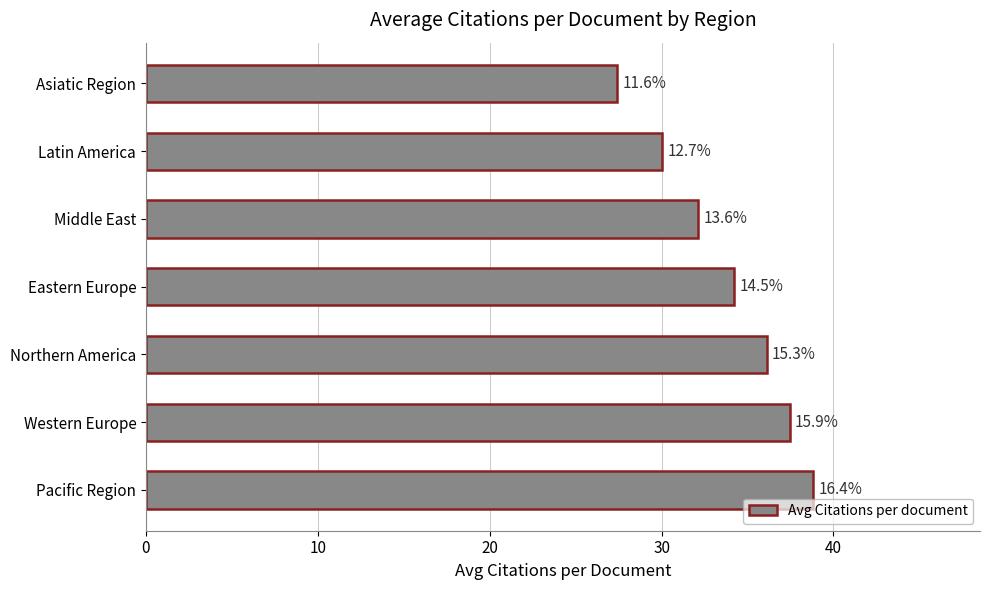

What is the minimum value shown in the chart?

27.4